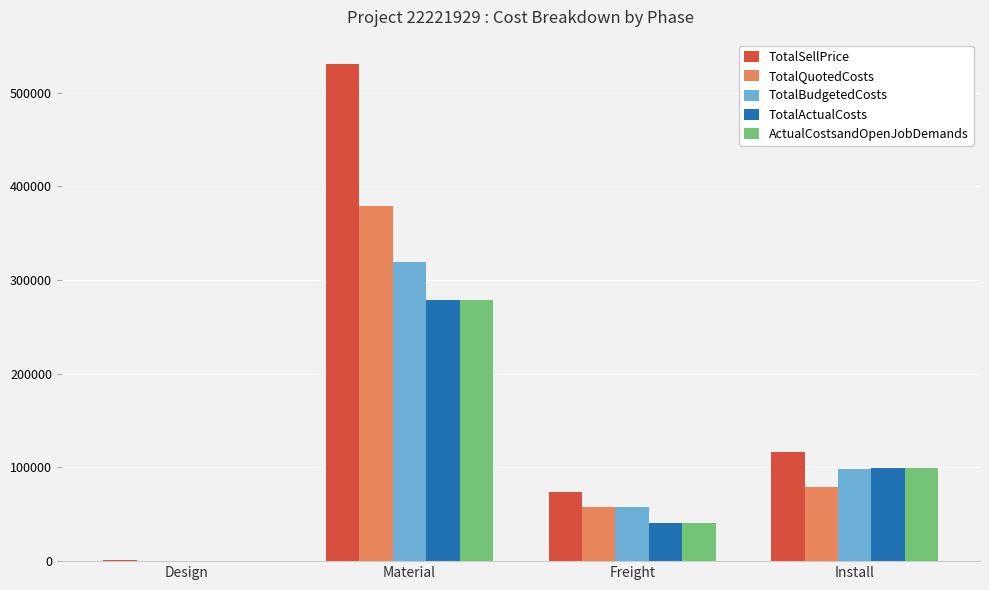

How many groups of bars are there?

4